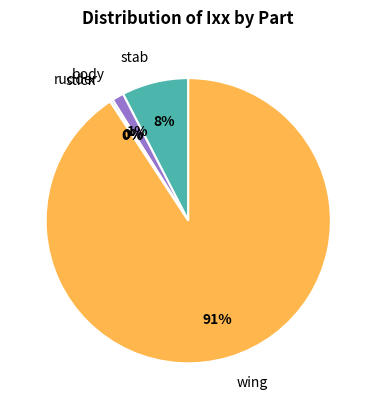

The body slice represents 1% of the pie. True or false?

True